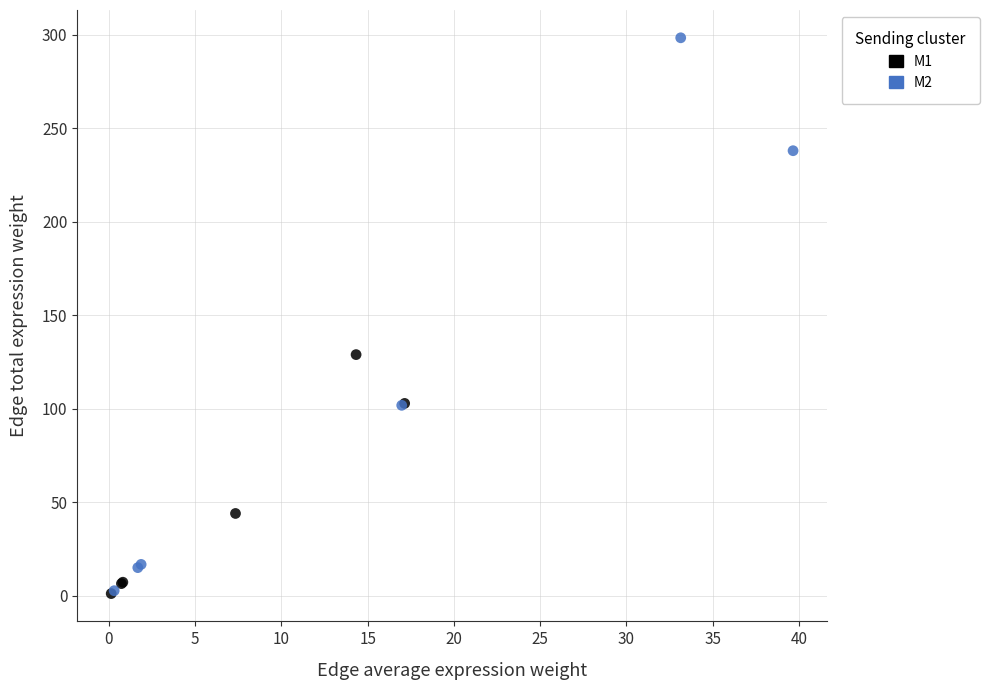

What are all the series names shown in the legend?

M1, M2